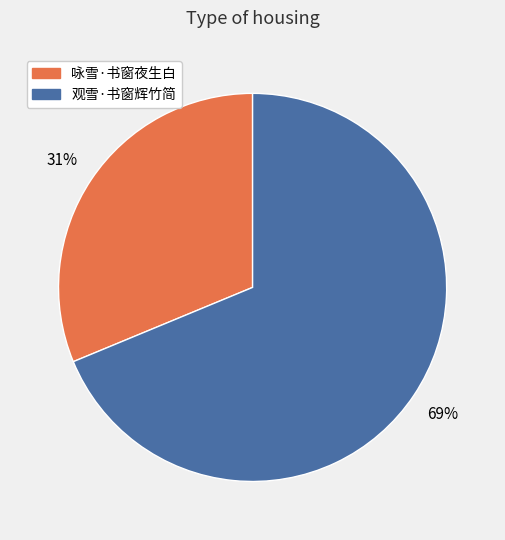

Count the number of slices in the pie.

2